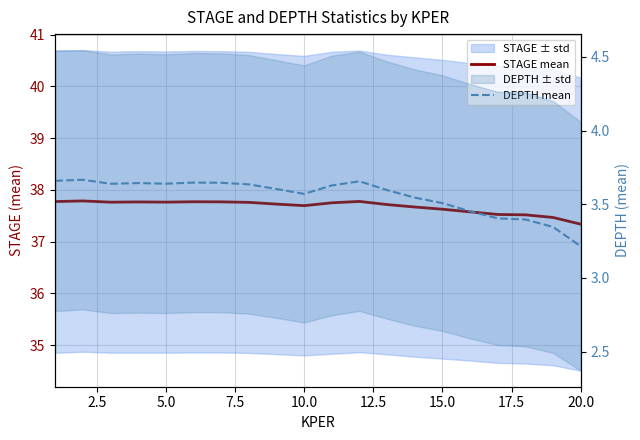

Between 5.0 and 9, which is larger?

5.0